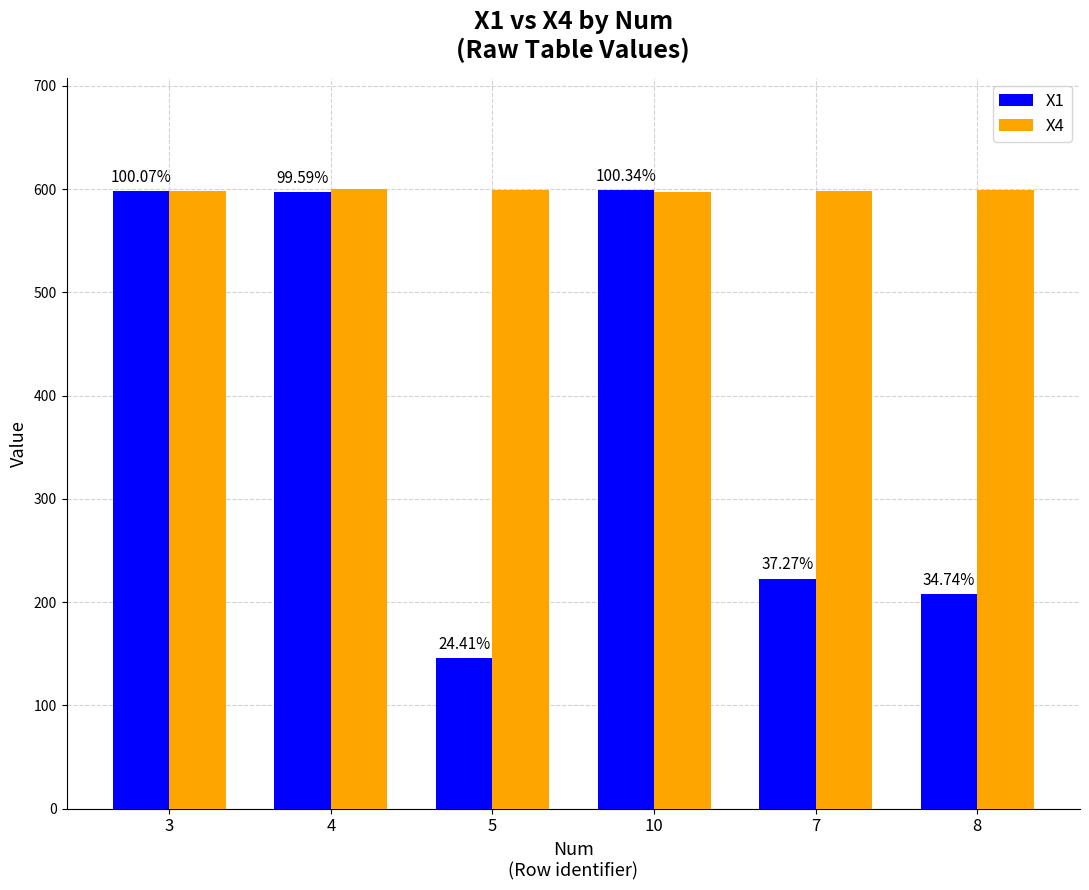

How many bars are there in total?

12